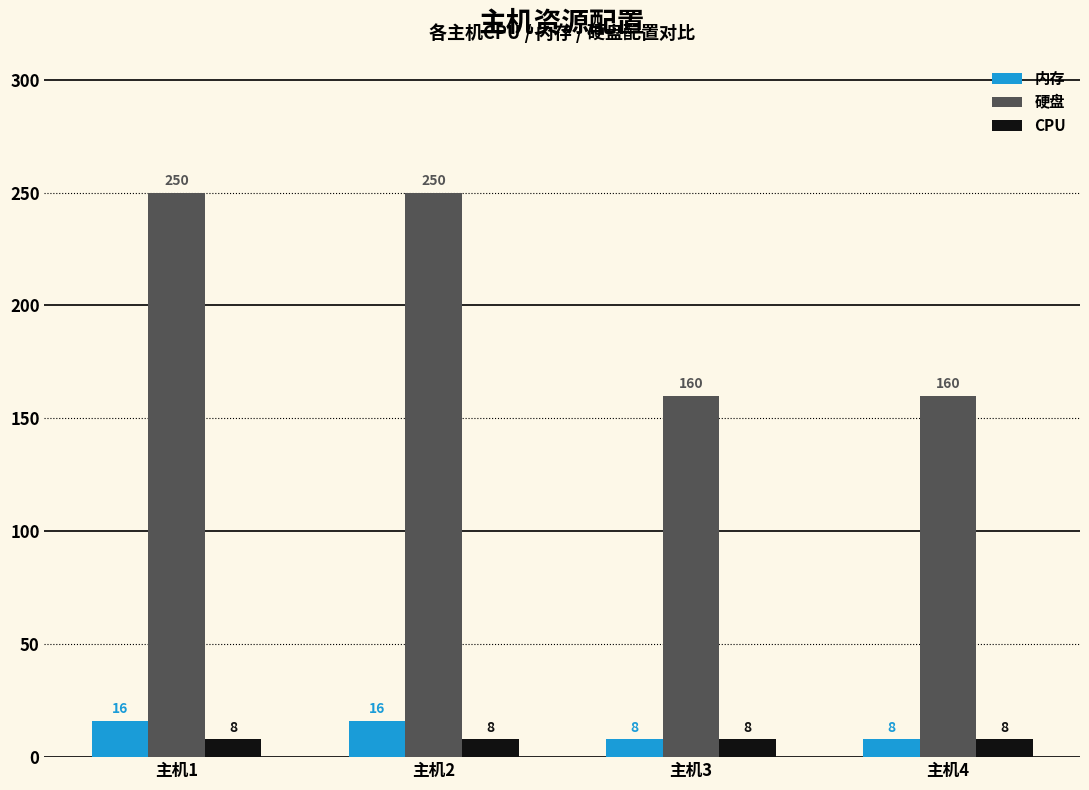

Which series has the largest range (max minus min)?

硬盘